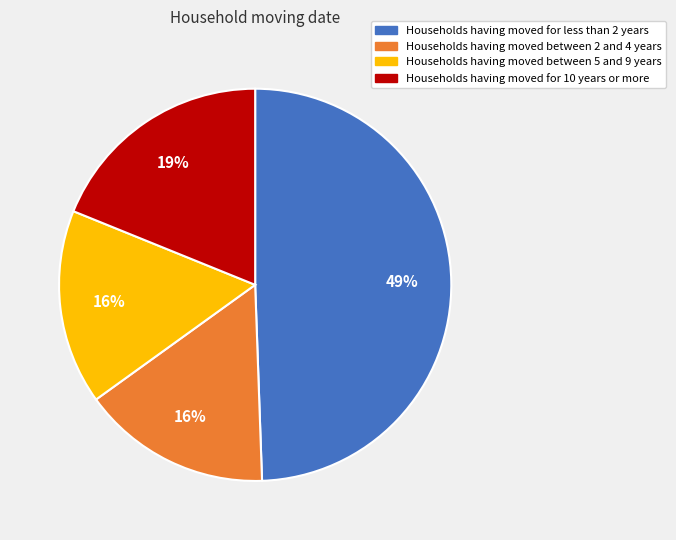

To the nearest percent, what percentage of the pie is Households having moved for less than 2 years?

49%